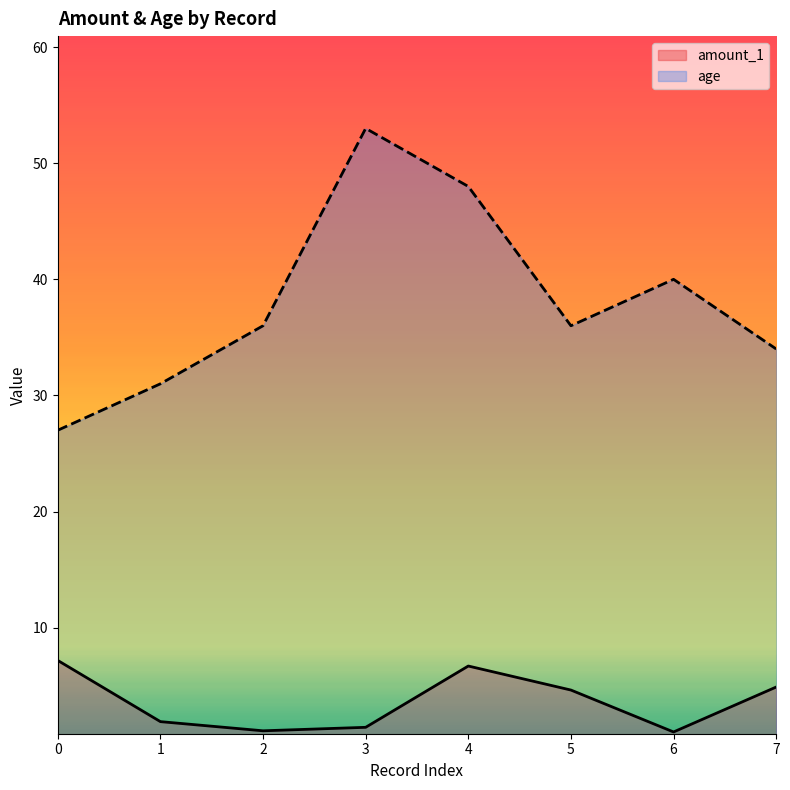

What is the difference between the maximum and minimum values in the age series?

26.0